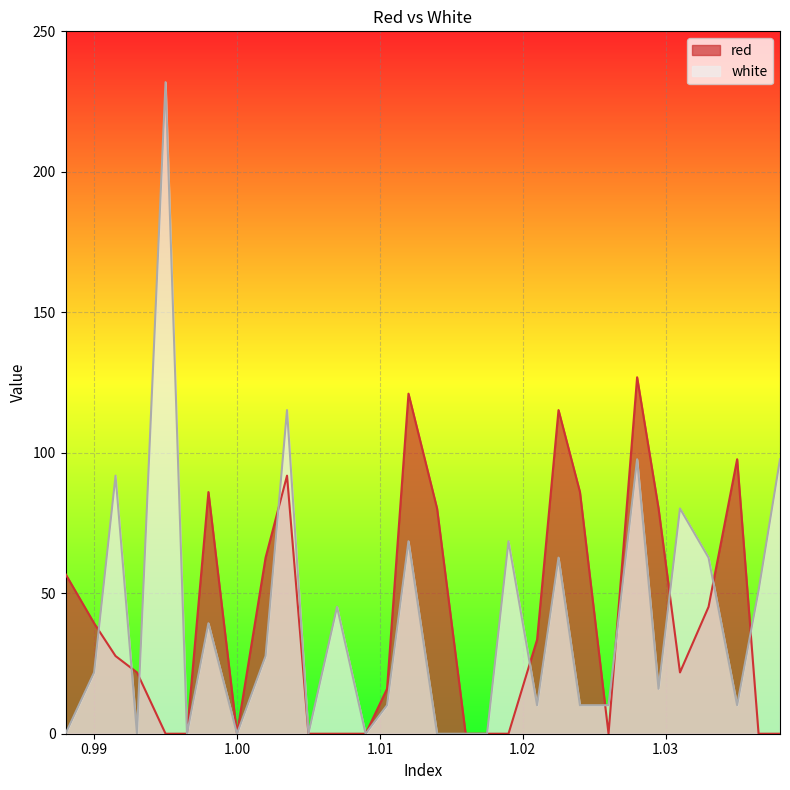

How many values in the white series exceed 21?

15